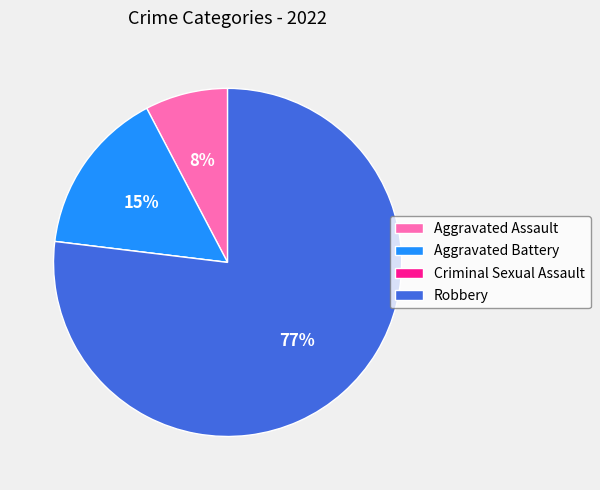

Which category has the biggest portion of the pie?

Robbery